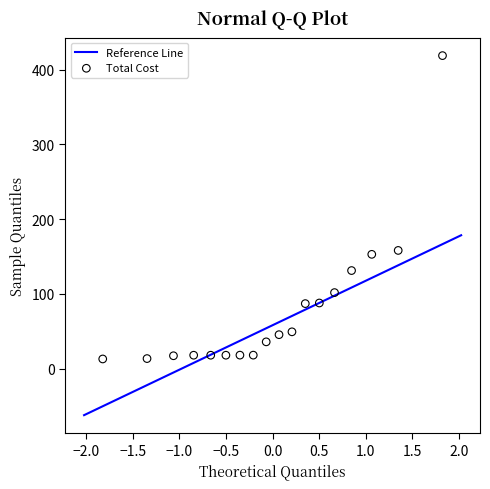

What is the range of Y values (max minus min)?

406.0